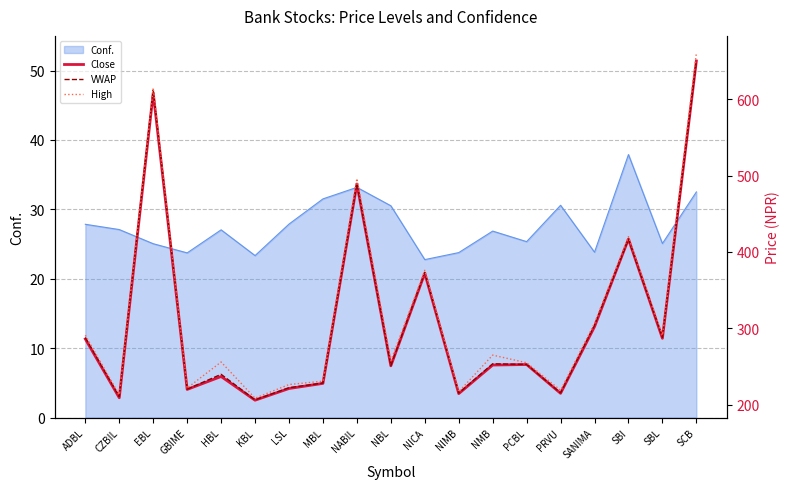

What is the total value across all series at ADBL?

864.9